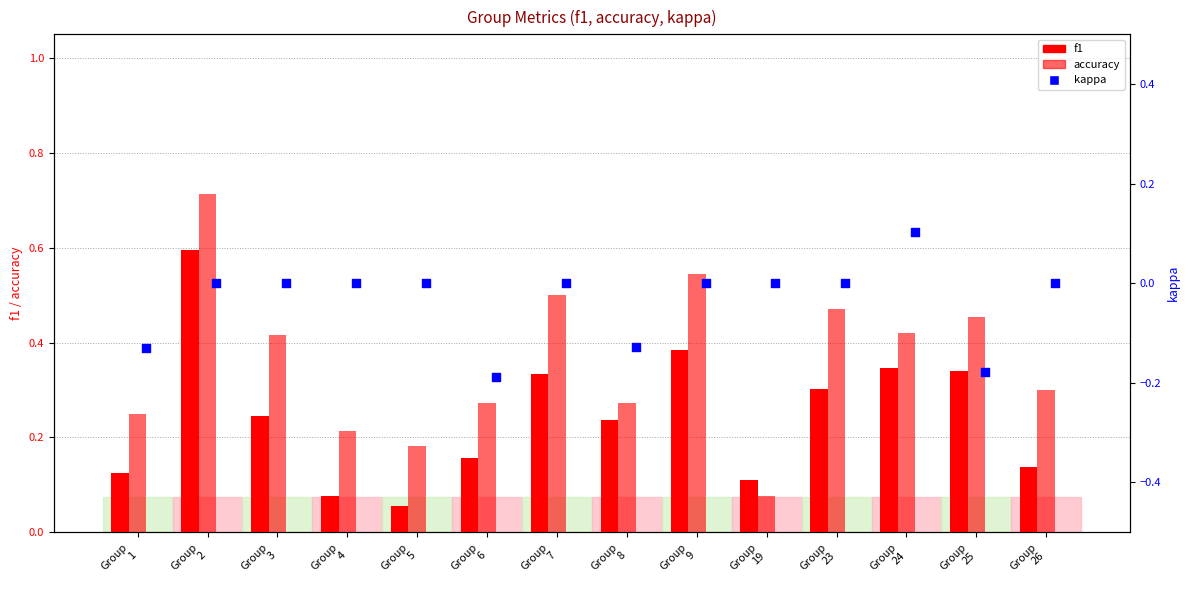

Which series contains the lowest Y value?

kappa